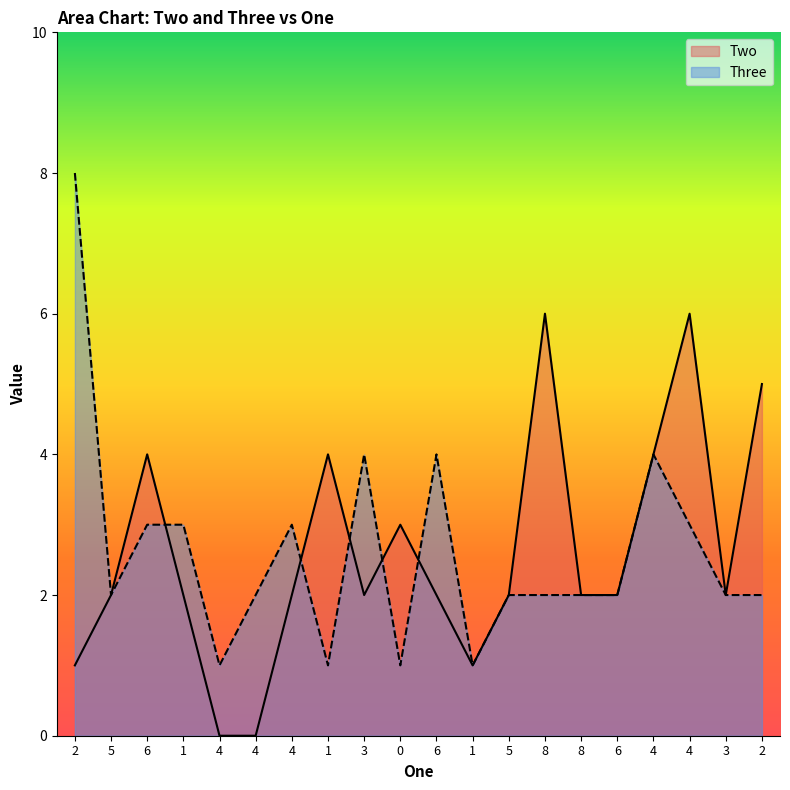

What is the highest value of the Three series?

8